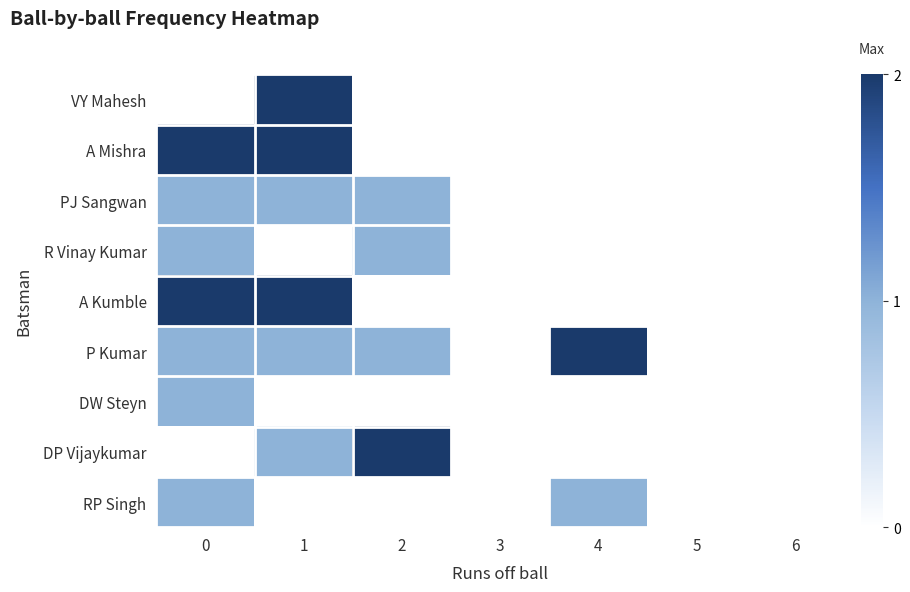

How many distinct data groups are displayed?

9